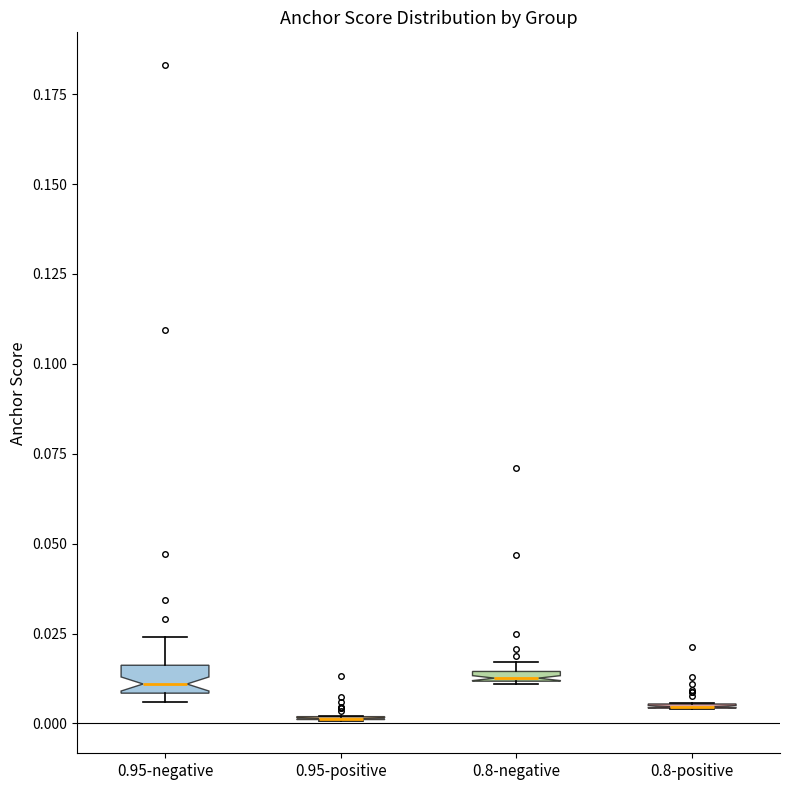

Where is the lower edge of the box for 0.8-negative on the y-axis? The values are not printed on the chart, so give them approximately, as read against the axis.

0.010